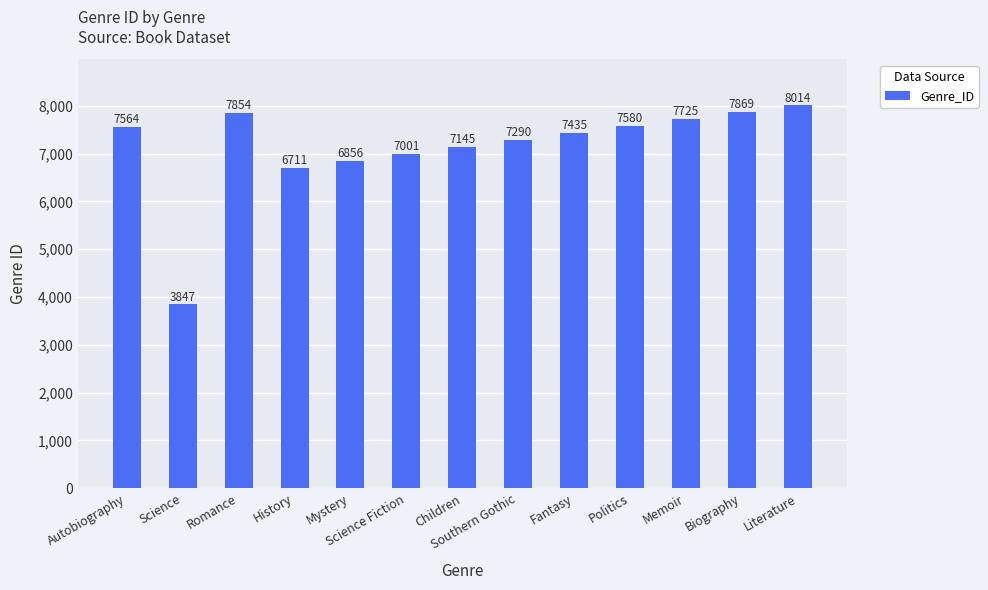

Reading left to right, list all the values displayed in this chart.

7564	3847	7854	6711	6856	7001	7145	7290	7435	7580	7725	7869	8014